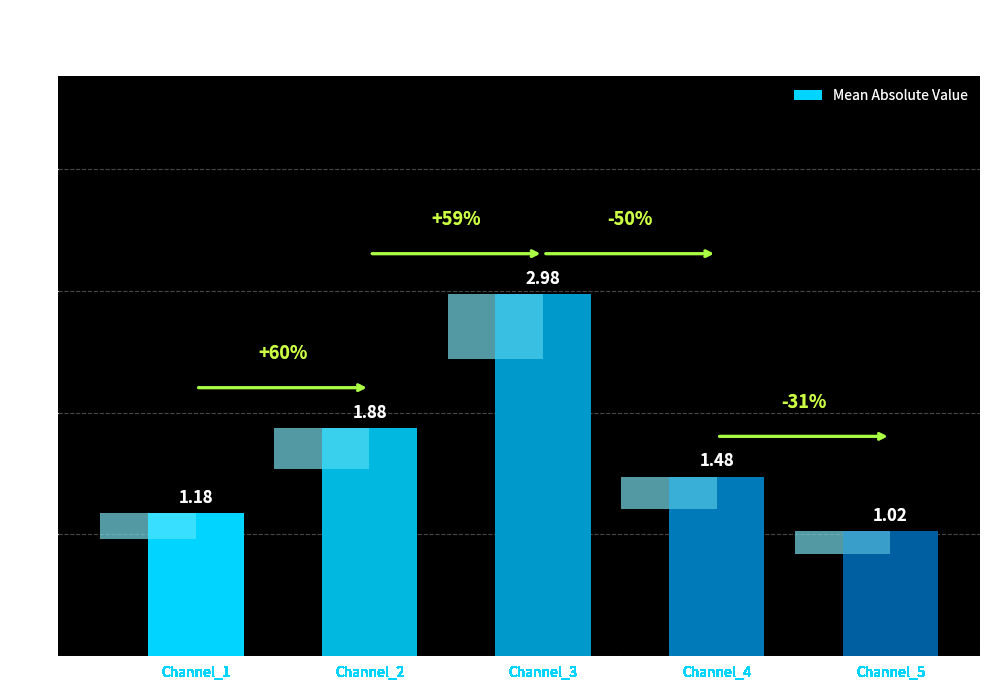

Which has a higher value, Channel_5 or Channel_3?

Channel_3